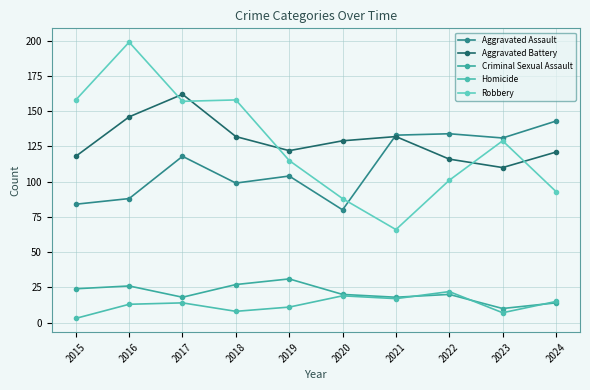

Which category has the highest value in the Aggravated Assault series?

2024